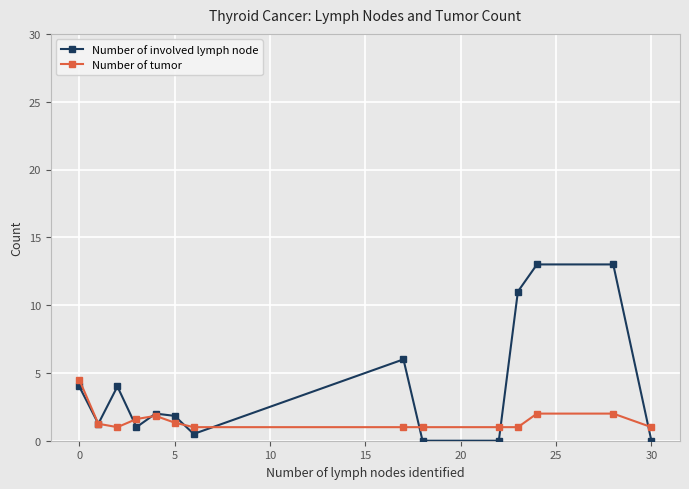

List the series in order of their overall mean, lowest first.

Number of tumor, Number of involved lymph node